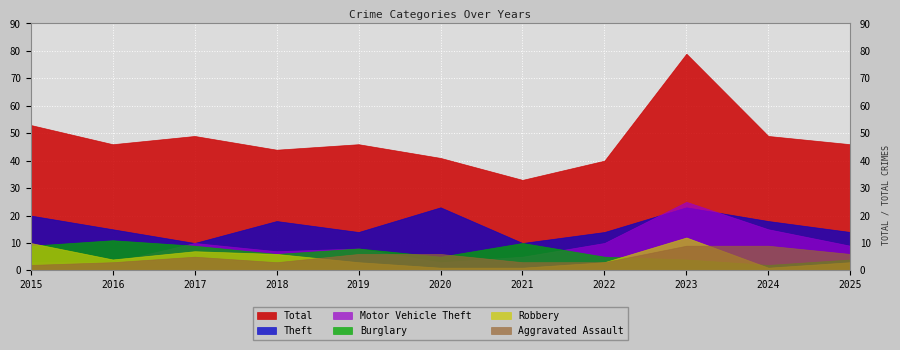

How many lines are shown in the chart?

6